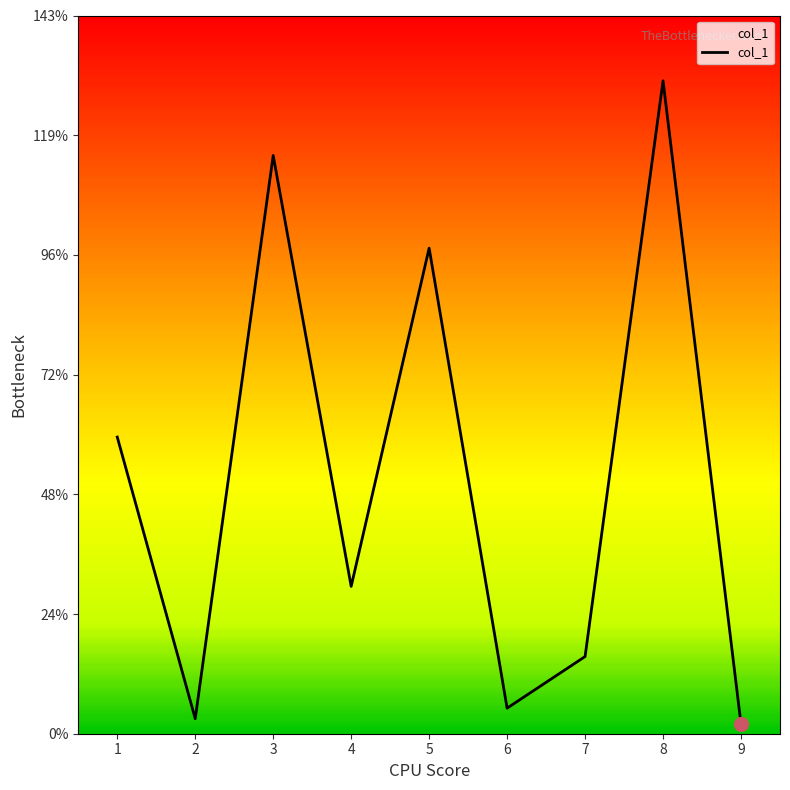

Does the chart display data point markers on the line(s)?

No